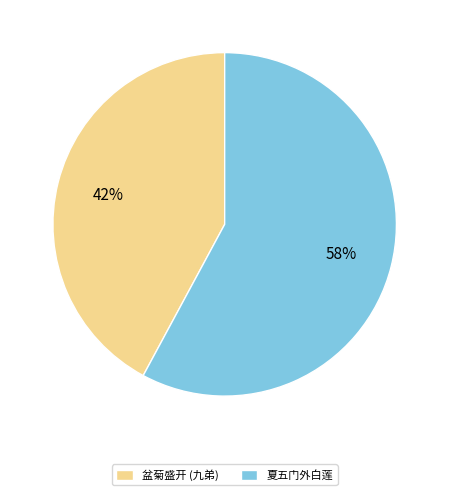

Is the sum of 盆菊盛开 (九弟) and 夏五门外白莲 greater than half?

Yes